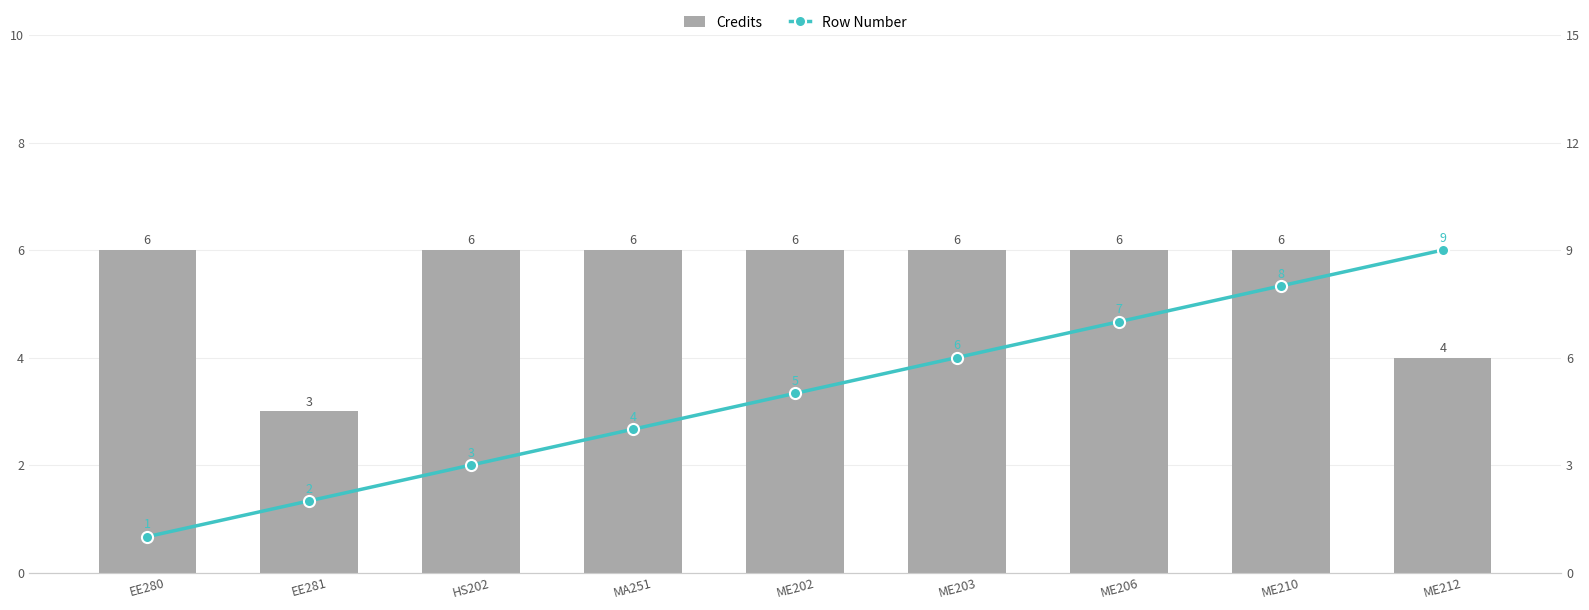

What is the difference between the second highest and minimum values in the Credits series?

3